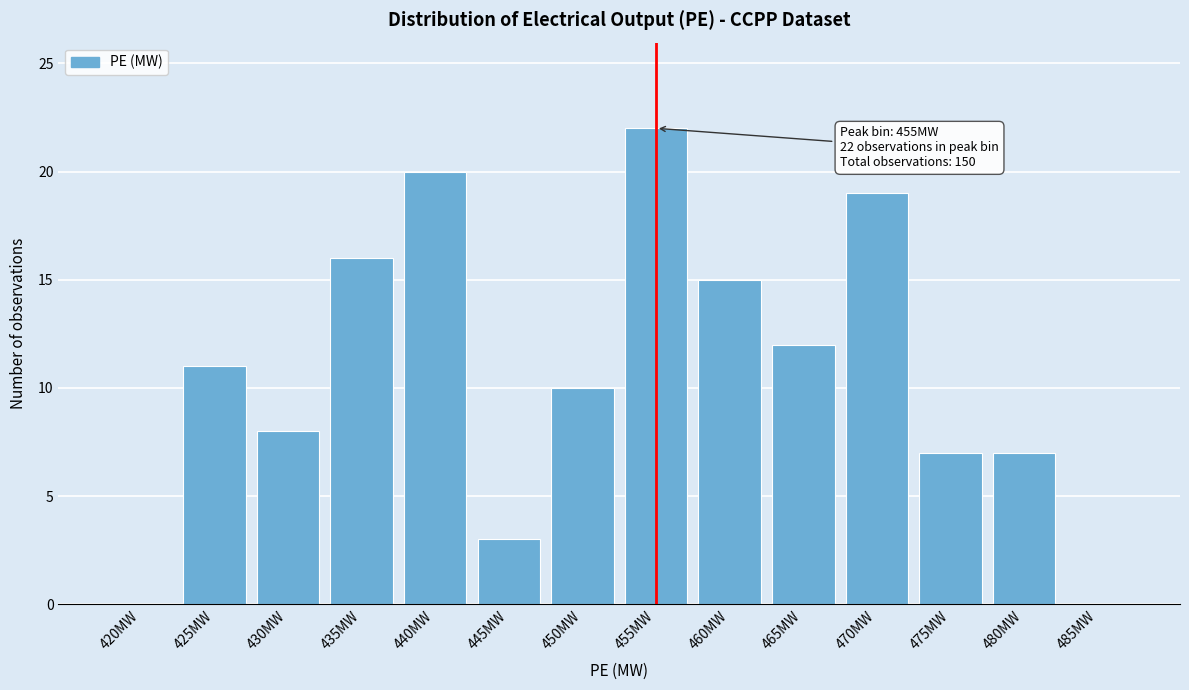

Reading left to right, list all the values displayed in this chart.

420MW=0	425MW=11	430MW=8	435MW=16	440MW=20	445MW=3	450MW=10	455MW=22	460MW=15	465MW=12	470MW=19	475MW=7	480MW=7	485MW=0